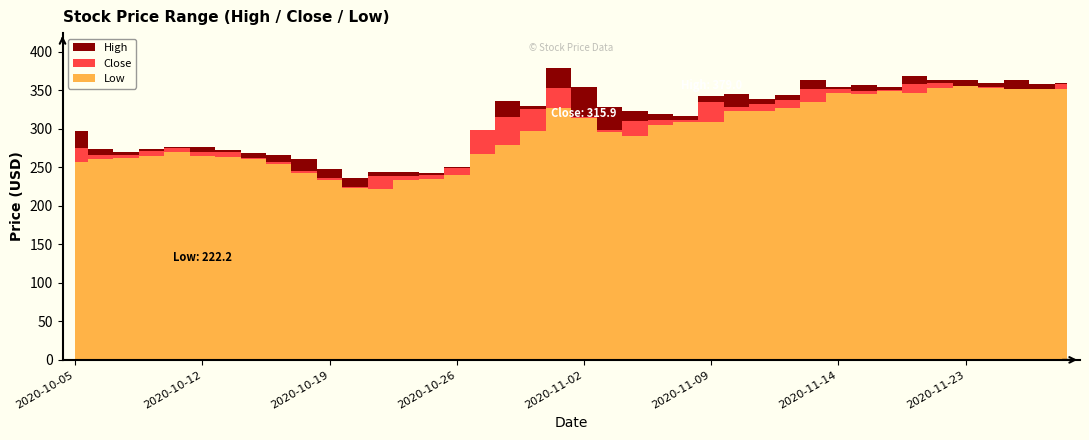

Which series has the largest total across all categories?

High